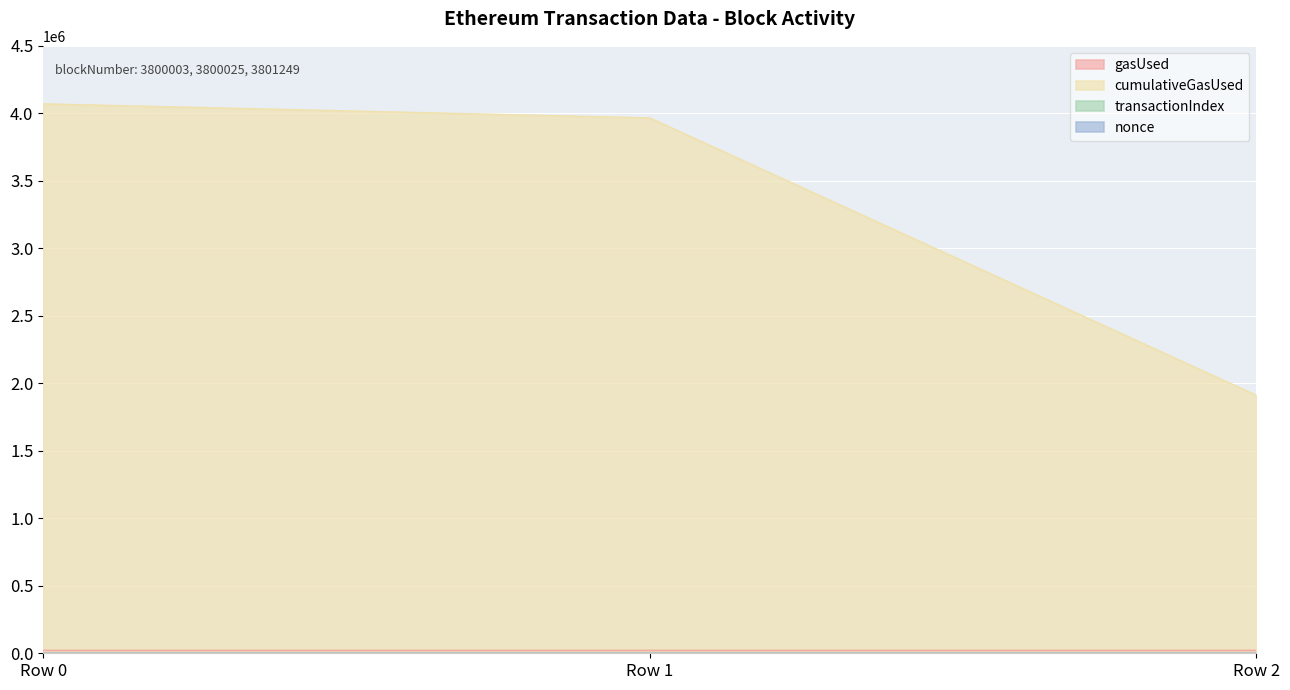

What is the difference between the highest and lowest values at Row 1?

3966173